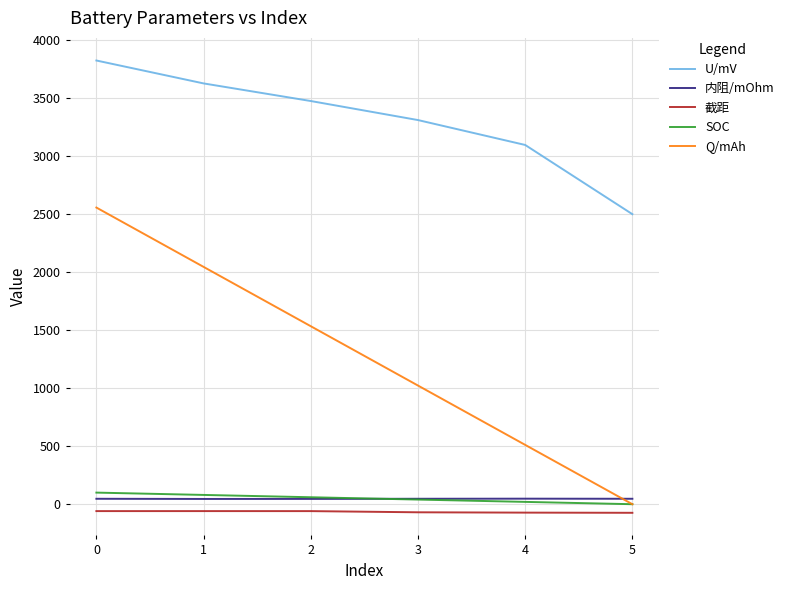

What is the greatest value displayed?

3826.4